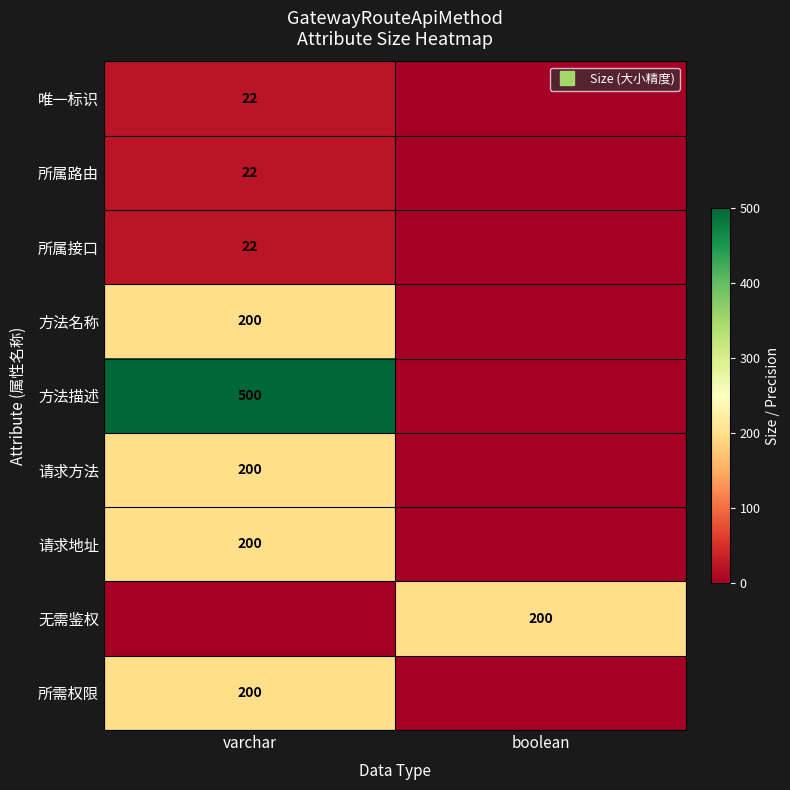

The 所属接口 series shows 22 at varchar. True or false?

True